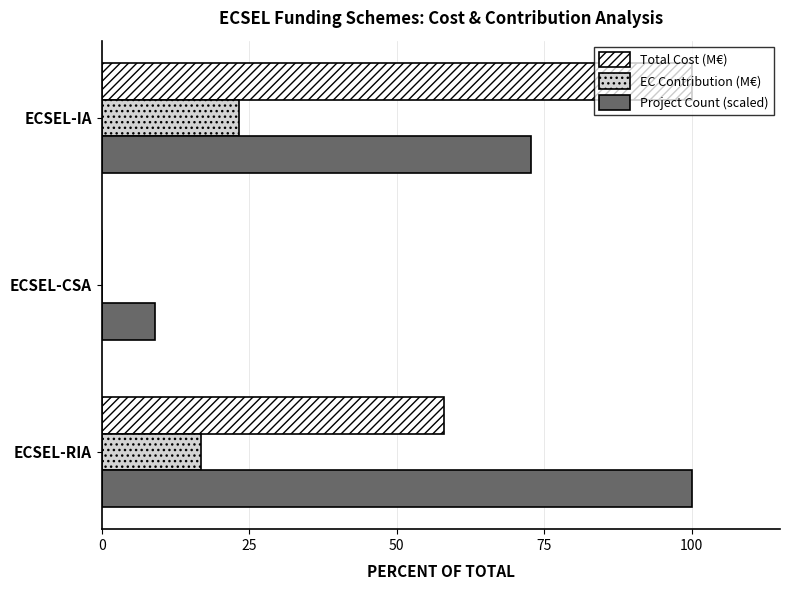

At which label is Project Count (scaled) closest to 54?

ECSEL-IA